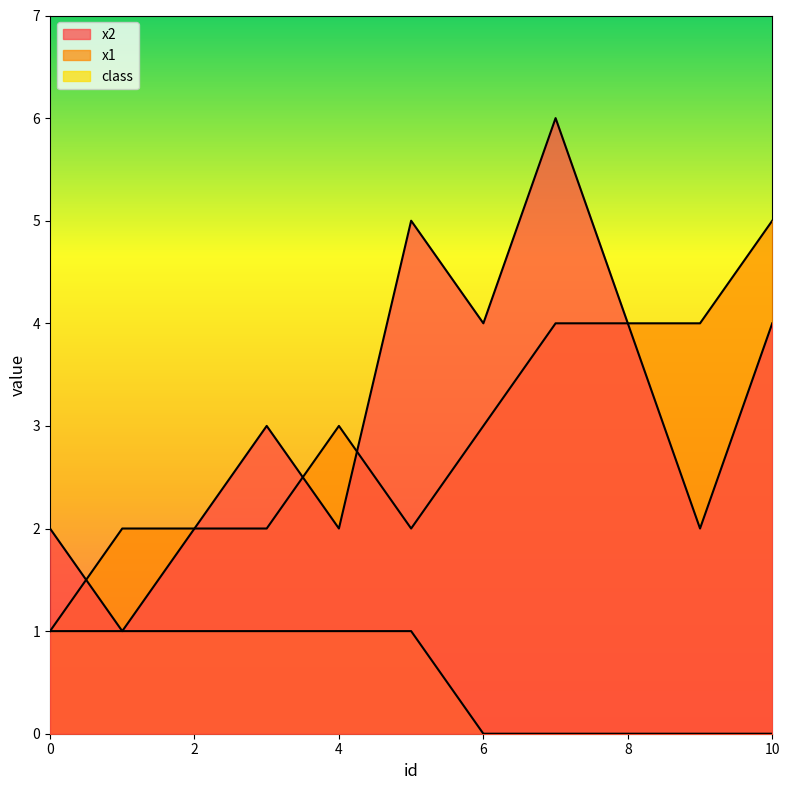

True or false: class has more than 1 points higher than both neighbors.

False